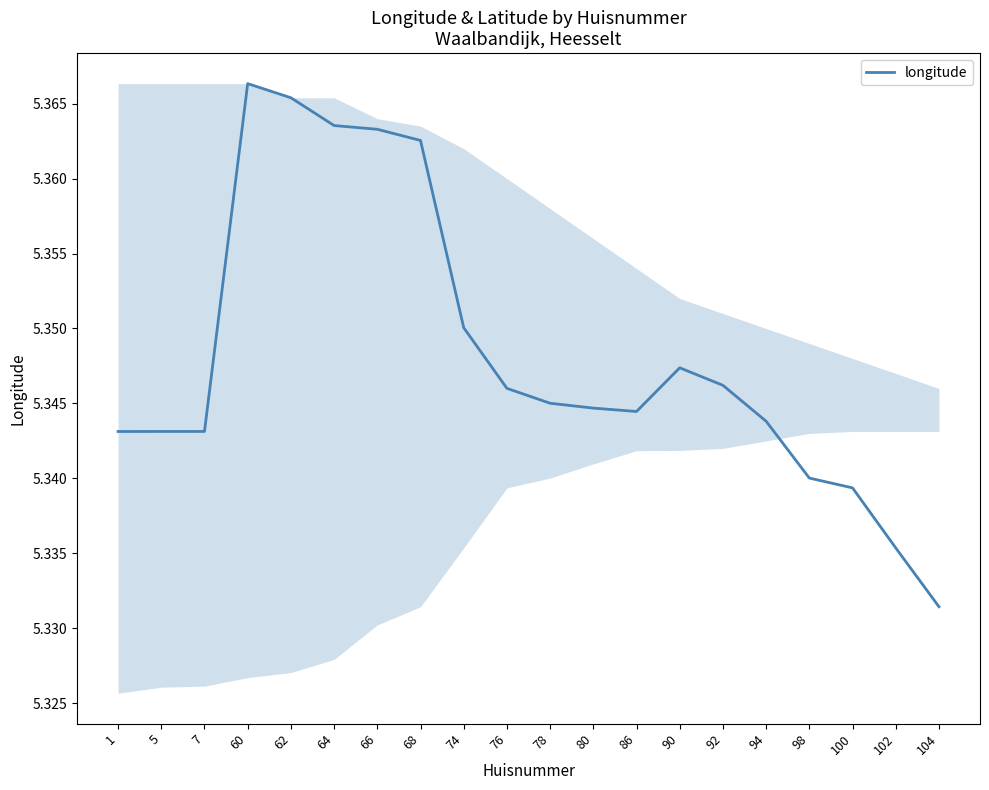

Which category has the highest value across all series?

60